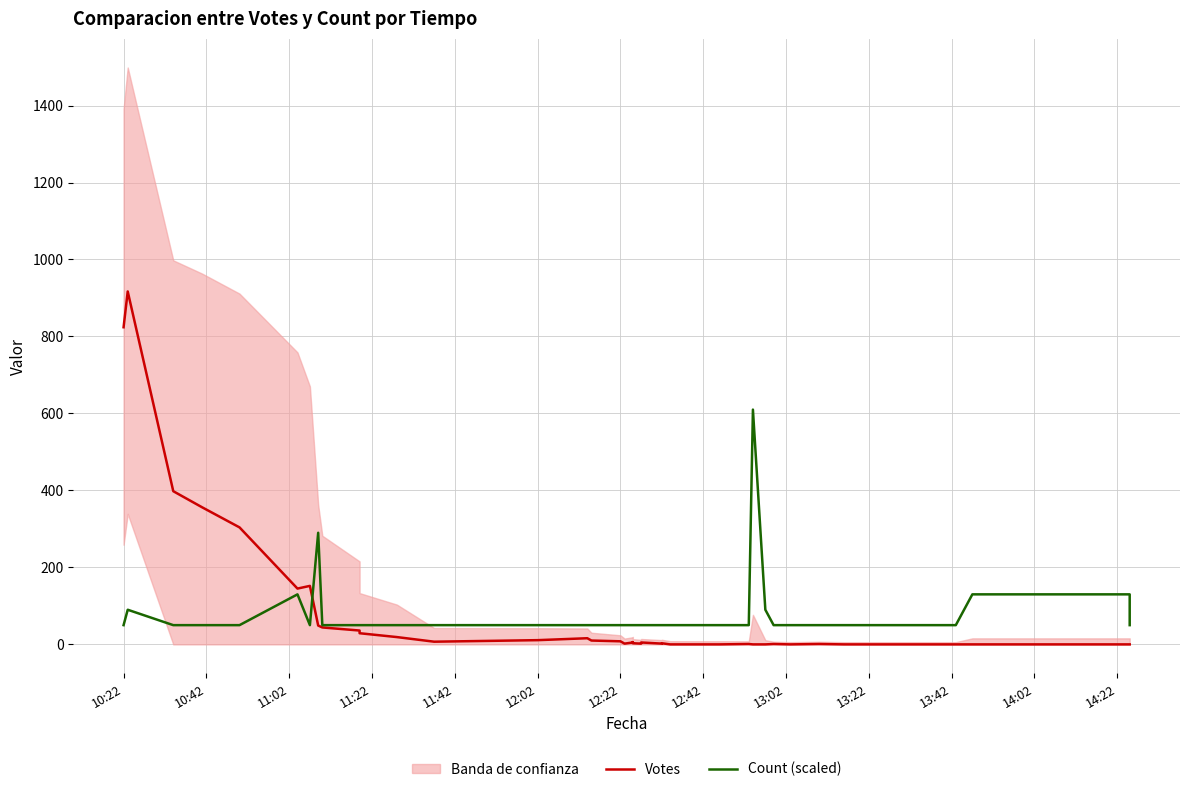

What is the difference between the second highest and minimum values in the Count (scaled) series?

240